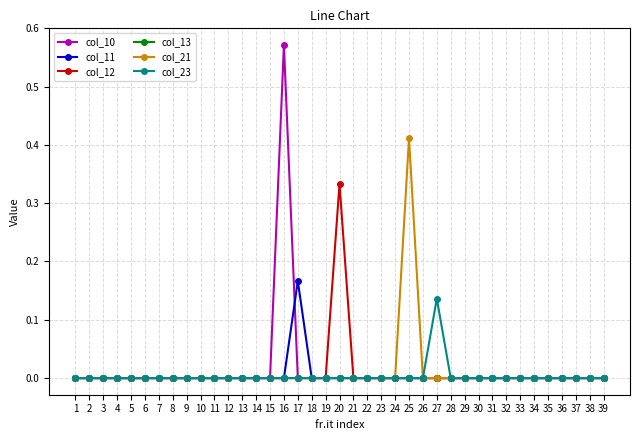

Which series has the largest range (max minus min)?

col_10